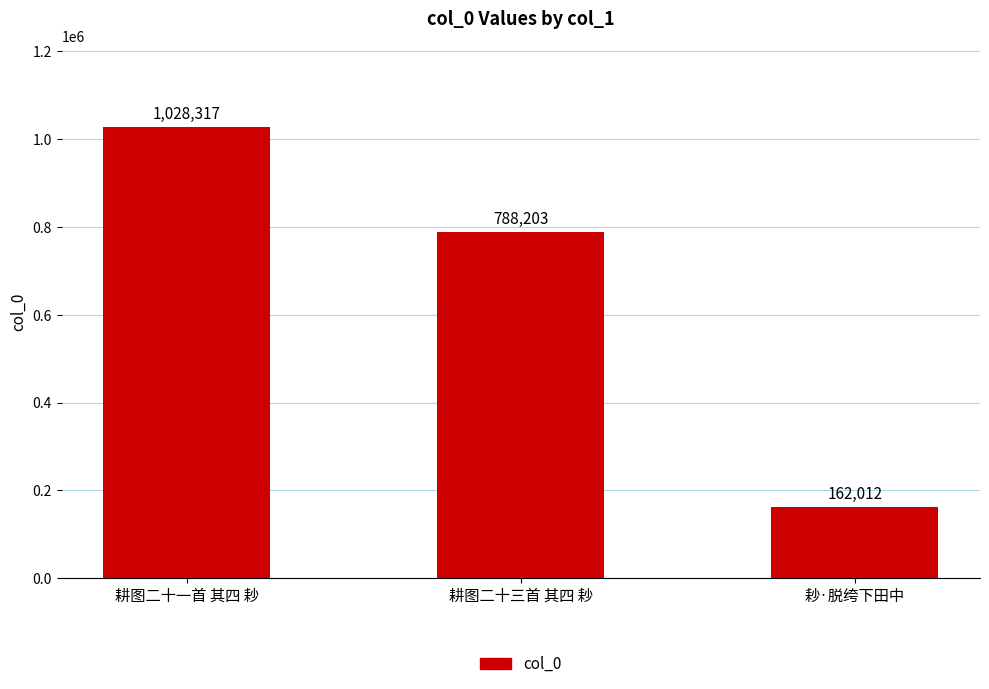

What is the sum of the values at 耖·脱绔下田中 and 耕图二十三首 其四 耖?

950215